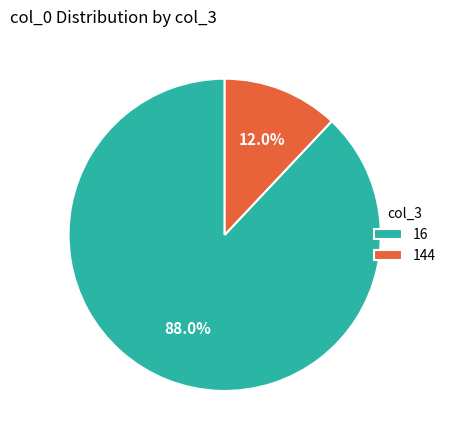

Rank the categories by value from lowest to highest.

144, 16